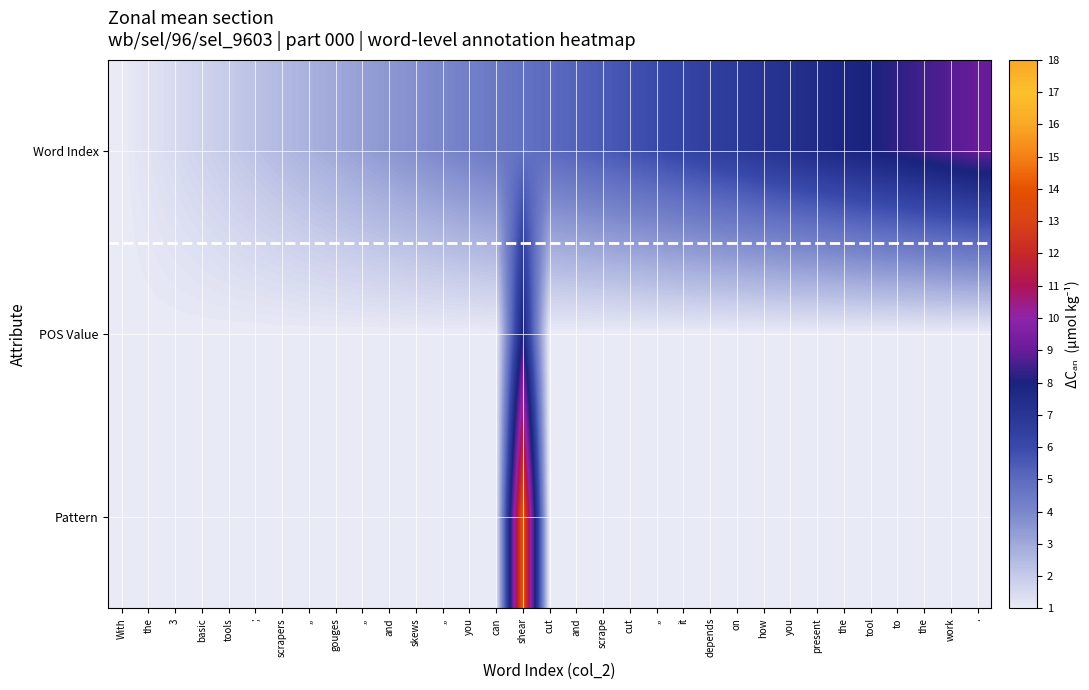

At how many categories does at least one series exceed 5?

17